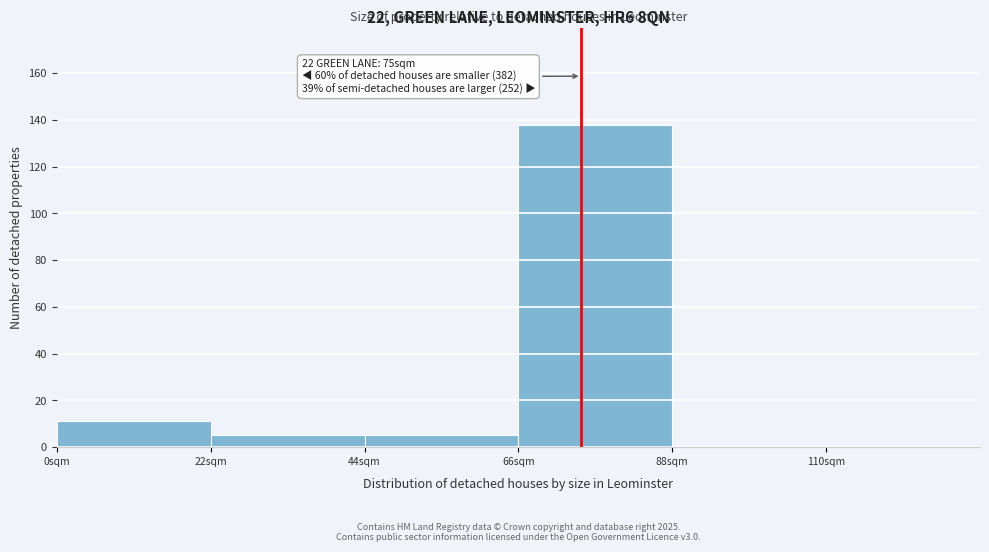

Over which range of the x-axis is the bar tallest?

66 to 88